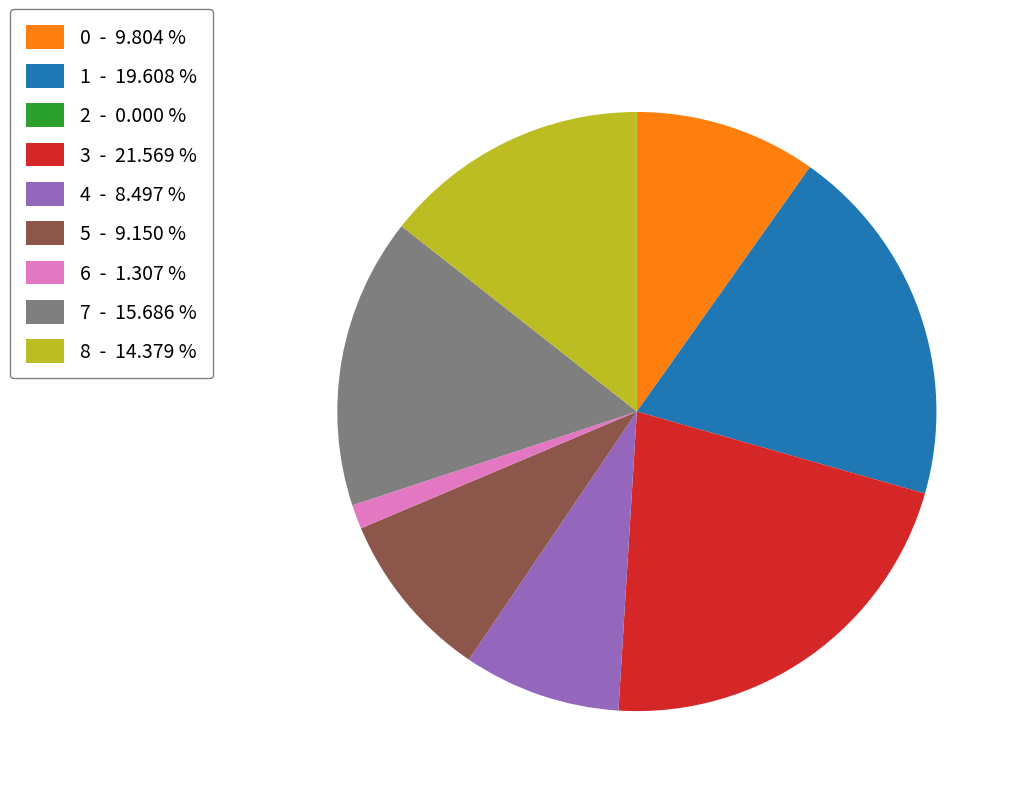

Which has a higher value, 0 - 9.804 % or 5 - 9.150 %?

0 - 9.804 %